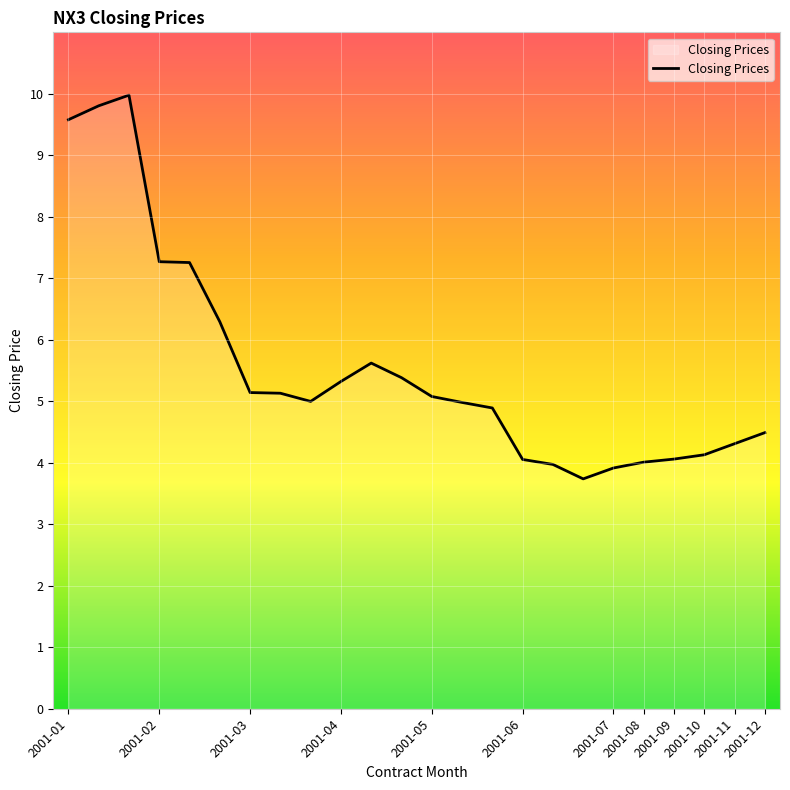

Reading right to left, list all the values displayed in this chart.

4.5	4.3	4.1	4.1	4.0	3.9	3.7	4.0	4.1	4.9	5.0	5.1	5.4	5.6	5.3	5.0	5.1	5.1	6.3	7.3	7.3	10.0	9.8	9.6